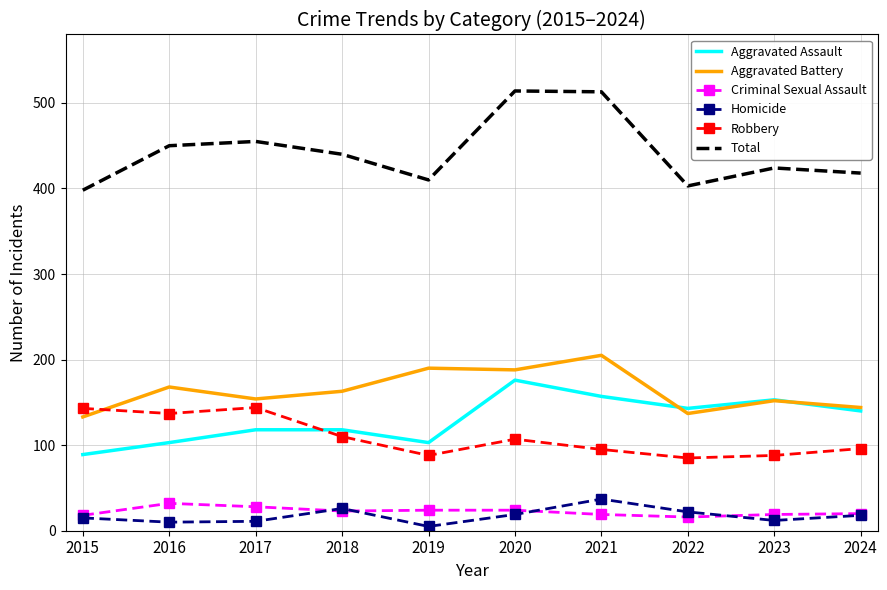

Where do Robbery and Aggravated Battery first cross each other?

2015 and 2016